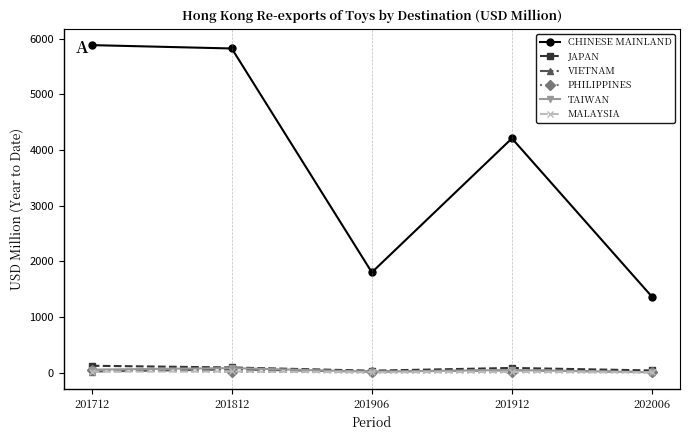

At how many categories does at least one series exceed 2081?

3